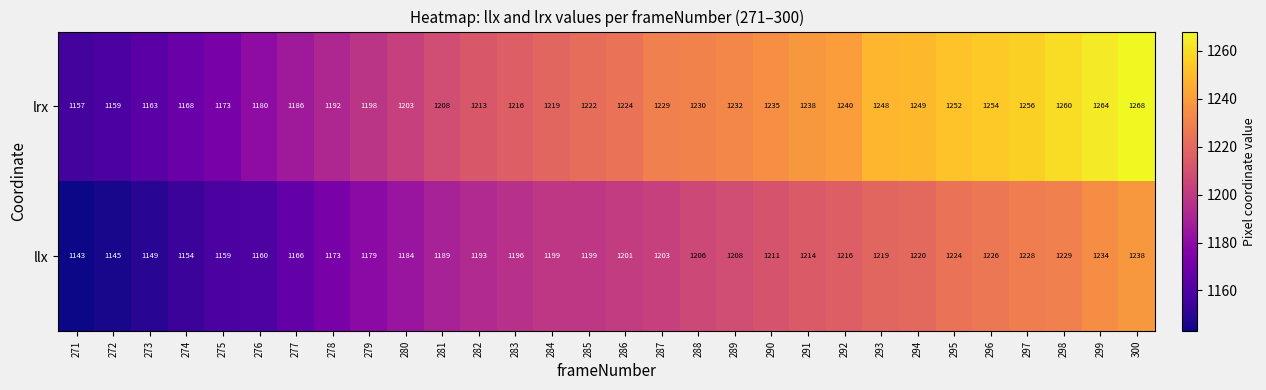

At which label does llx reach its peak?

300